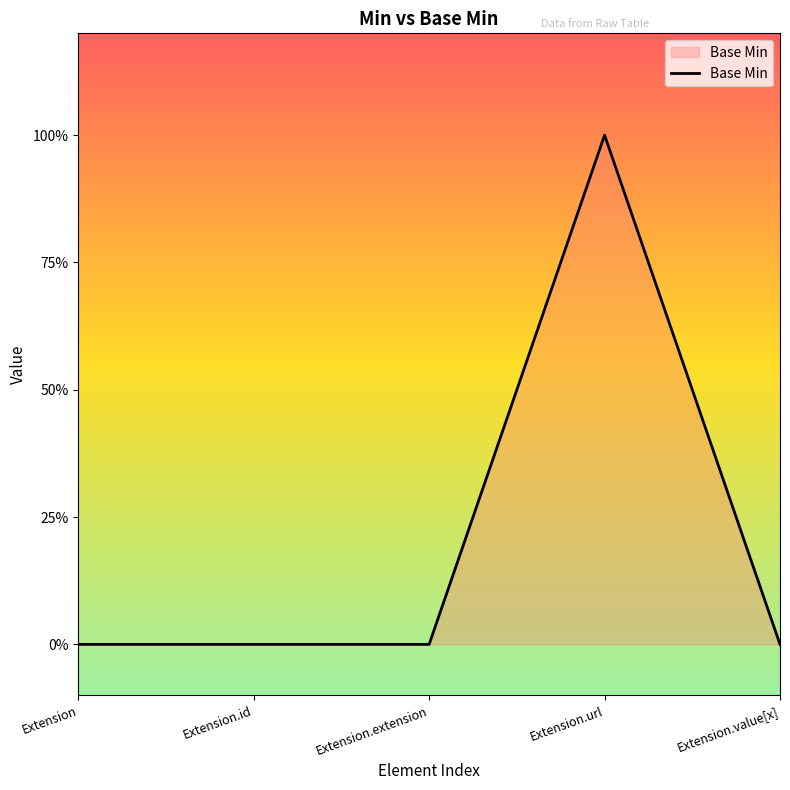

Reading left to right, what are all the values shown in this chart?

0	0	0	1	0